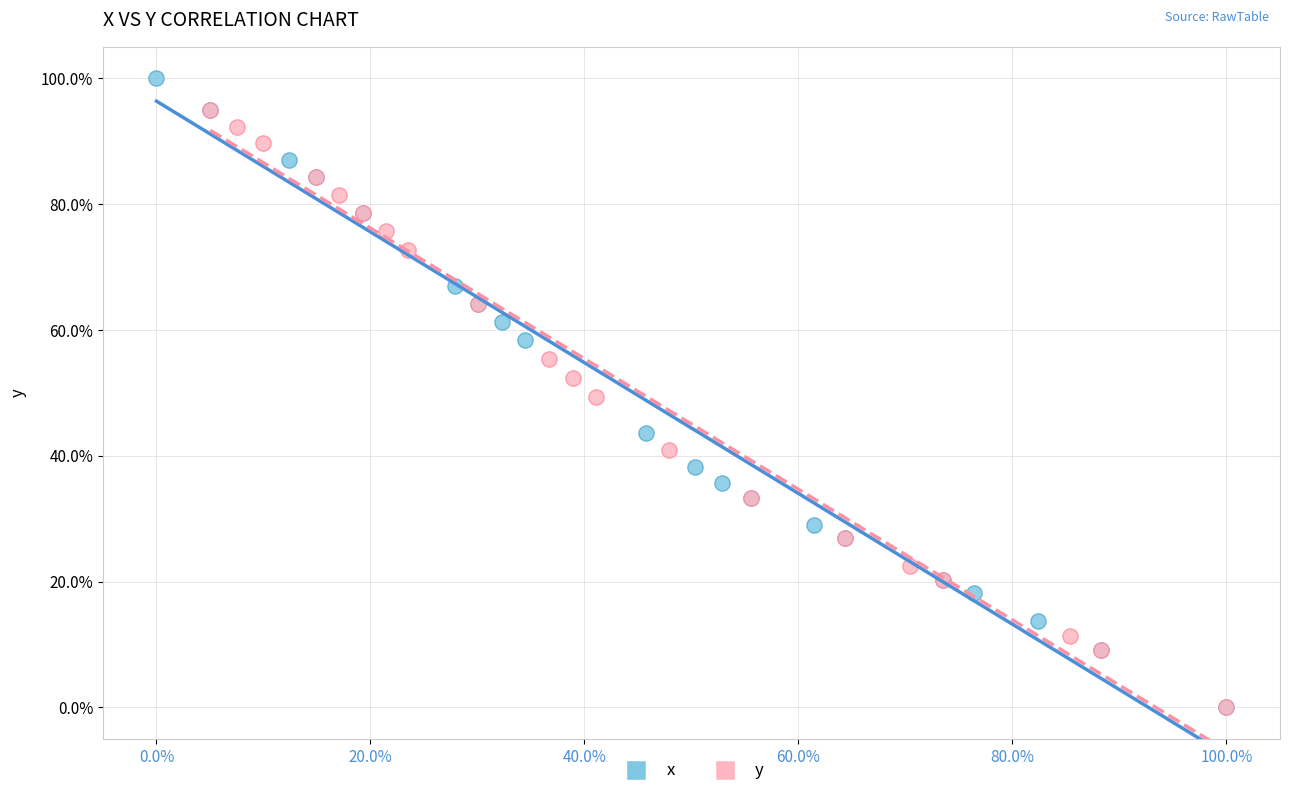

Which series contains the highest Y value?

x